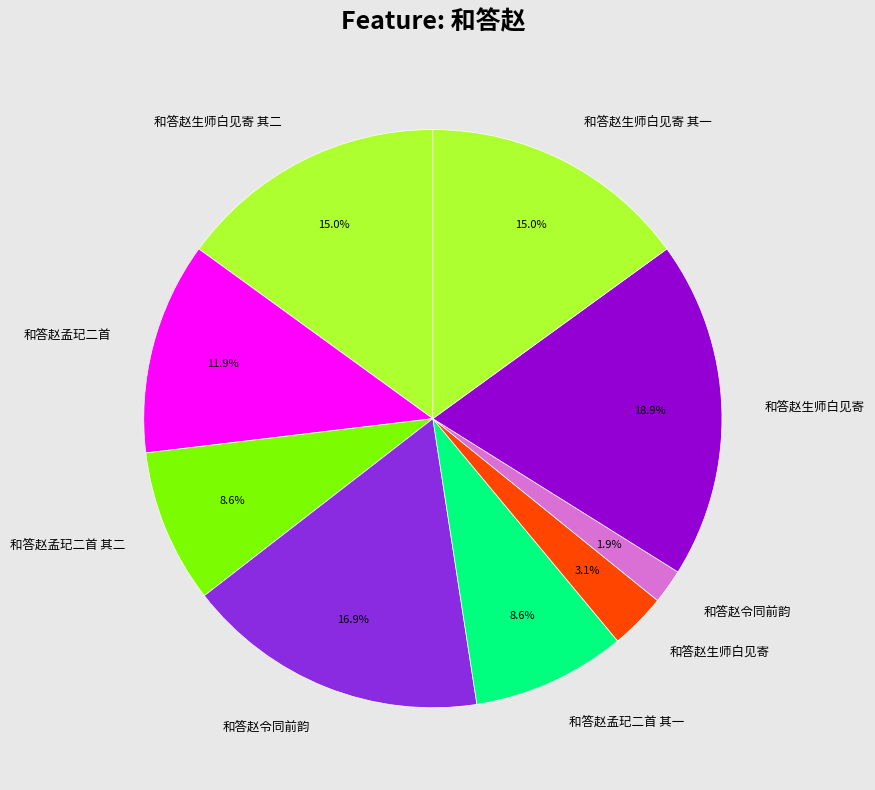

How many slices are in this pie chart?

9